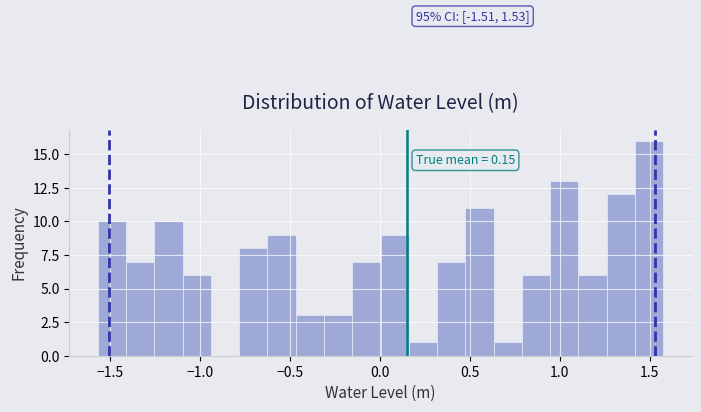

Read against the x-axis, roughly where is the centre of the tallest bar?

1.50